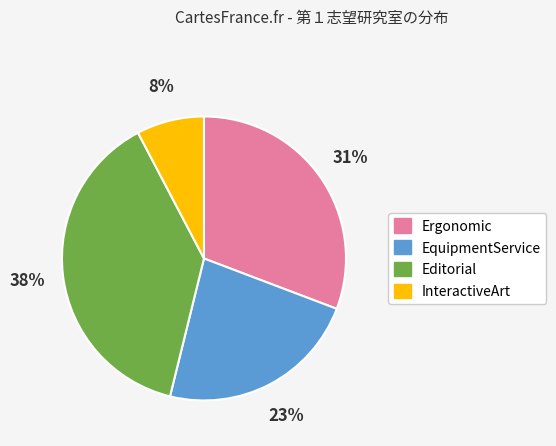

Do Ergonomic and InteractiveArt together represent more than half of the pie?

No